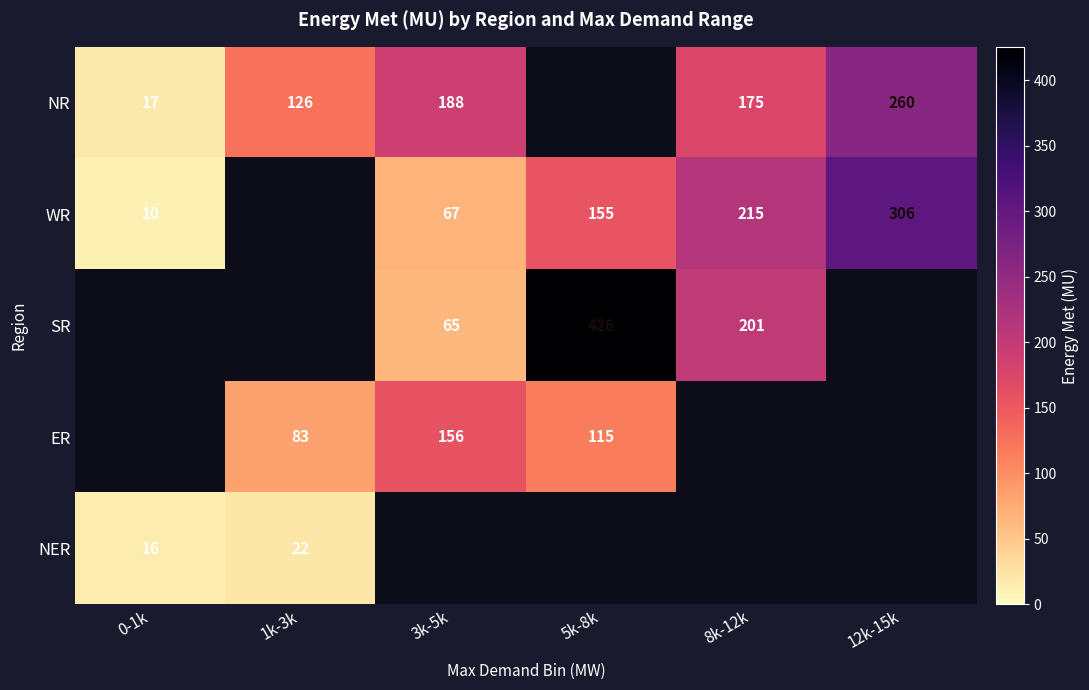

Count the number of data series in this chart.

5